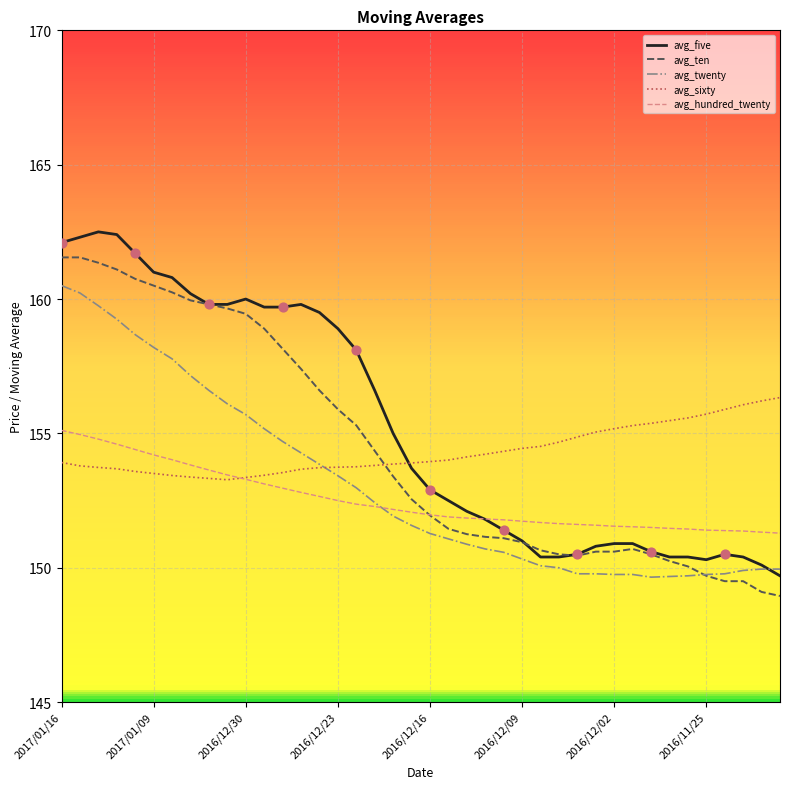

What is the maximum value for avg_ten?

161.6